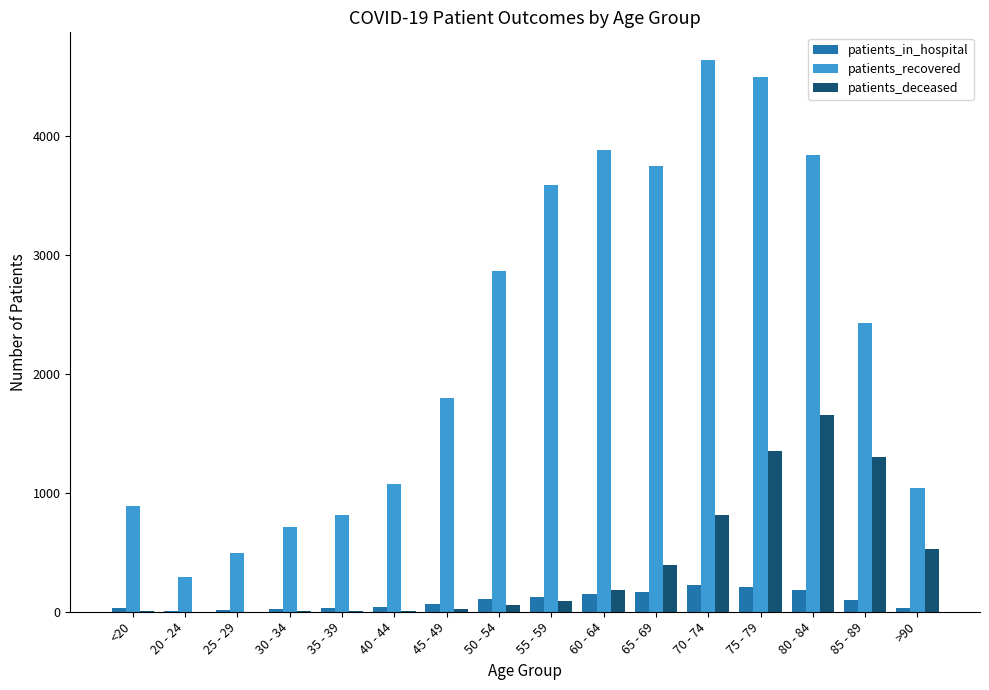

What is the greatest value displayed?

4643